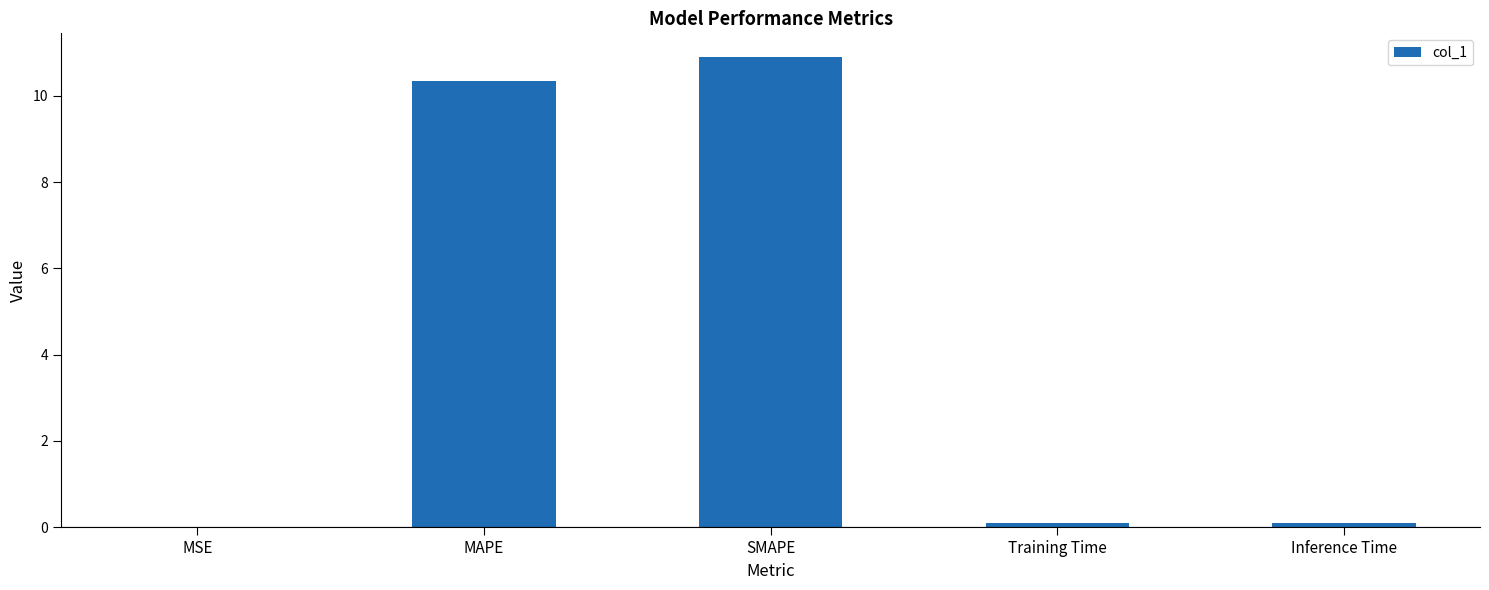

The value at MAPE is 16.3. True or false?

False